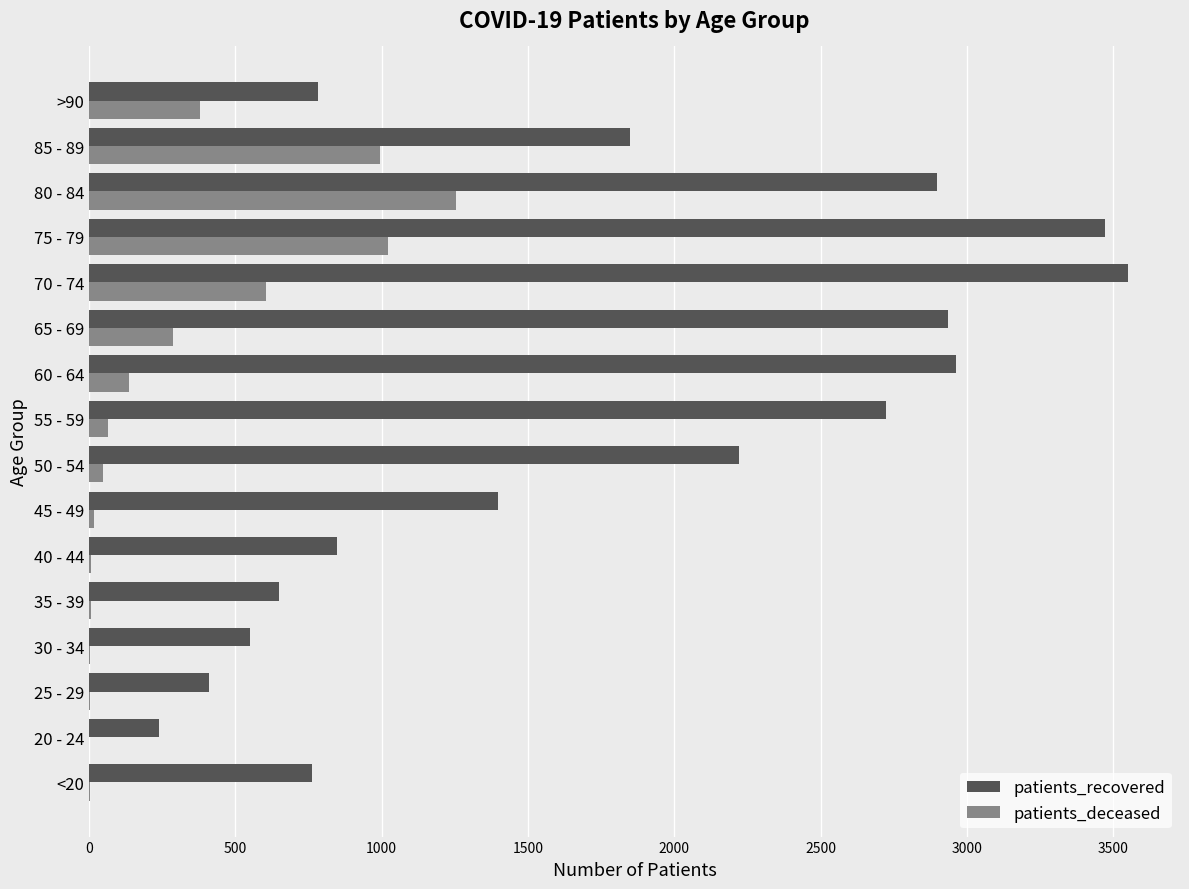

At which category is the sum across all series the highest?

75 - 79